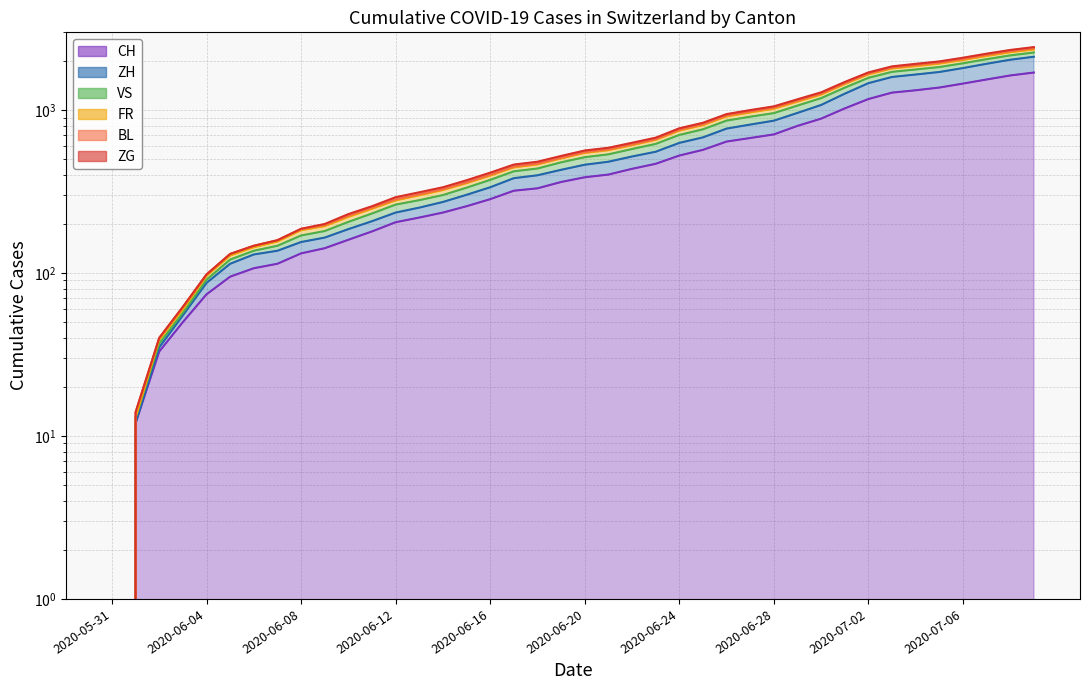

How many data points in BL are above 514?

19